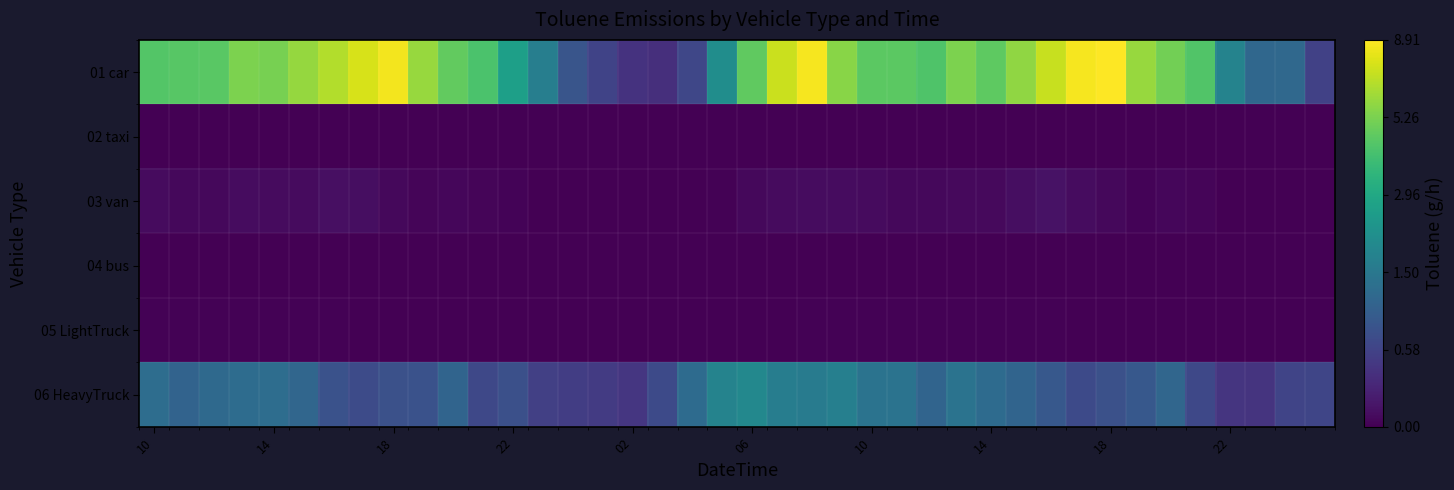

List the series in order of their peak value, highest first.

01 car, 06 HeavyTruck, 03 van, 05 LightTruck, 04 bus, 02 taxi